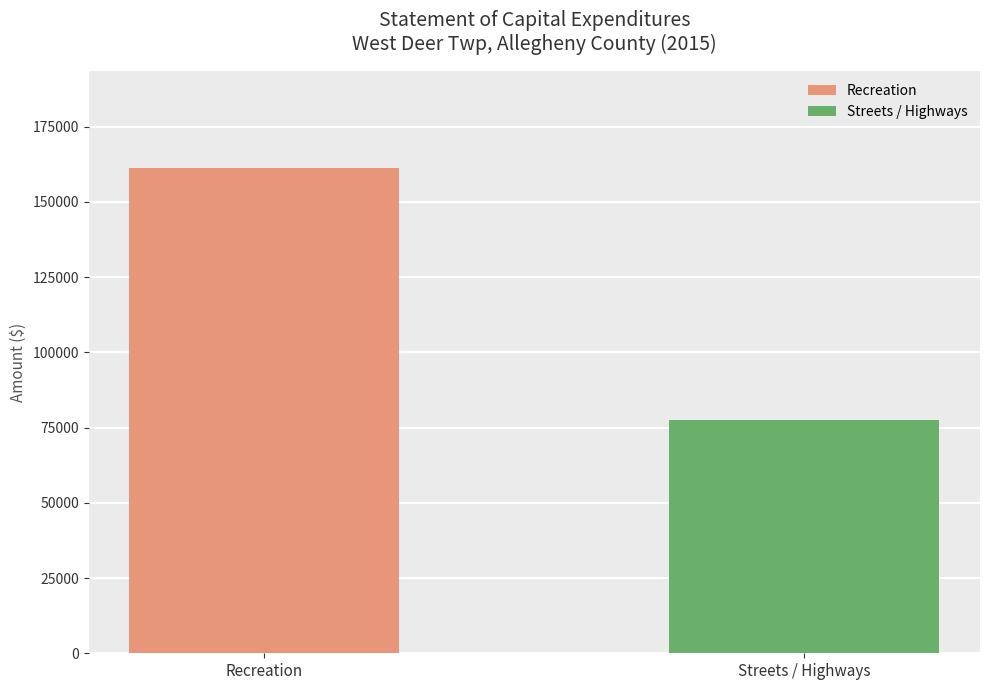

Count the number of values greater than 0.

2